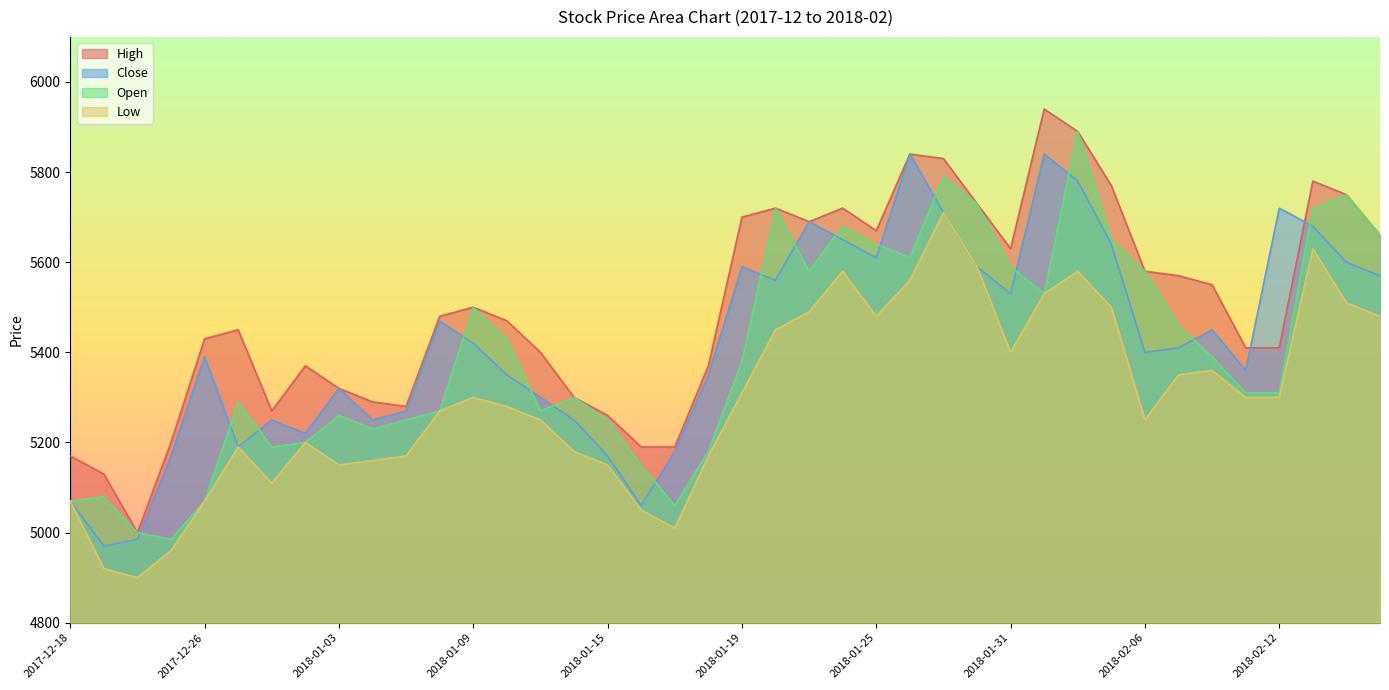

How many interior local valleys does the Open series have?

8